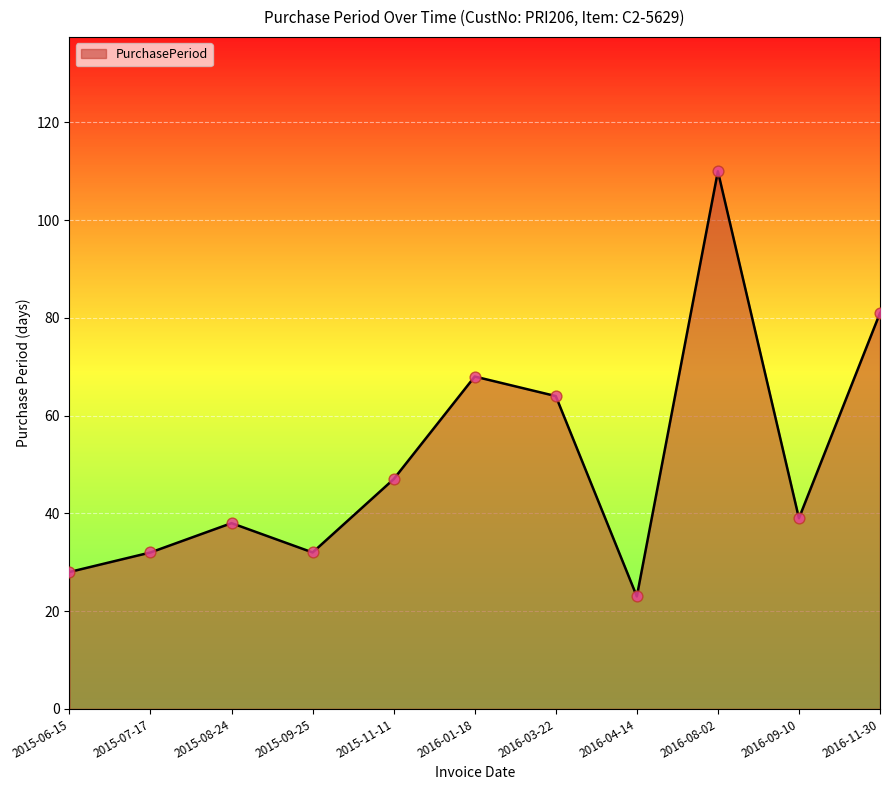

What is the change in value from 2015-08-24 to 2016-09-10?

+1